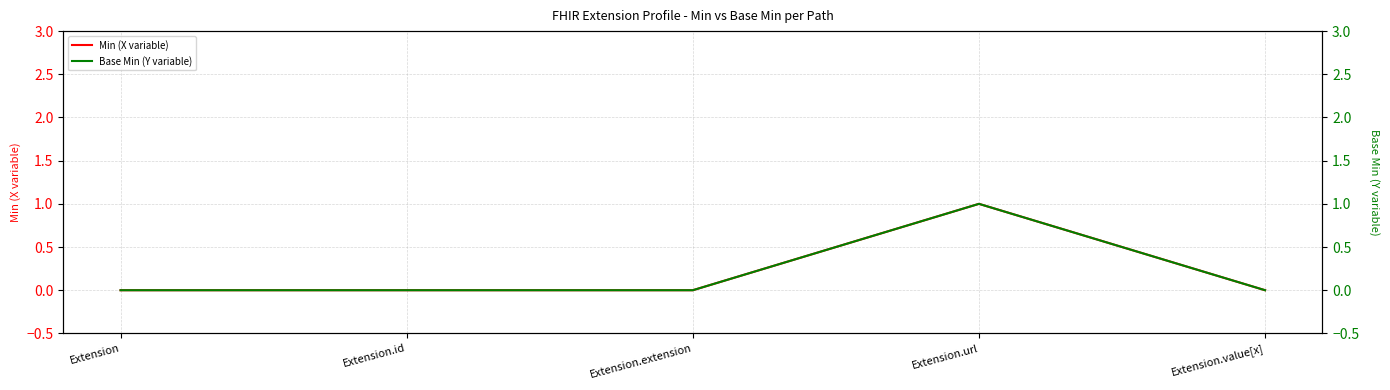

At which category is the sum across all series the highest?

Extension.url